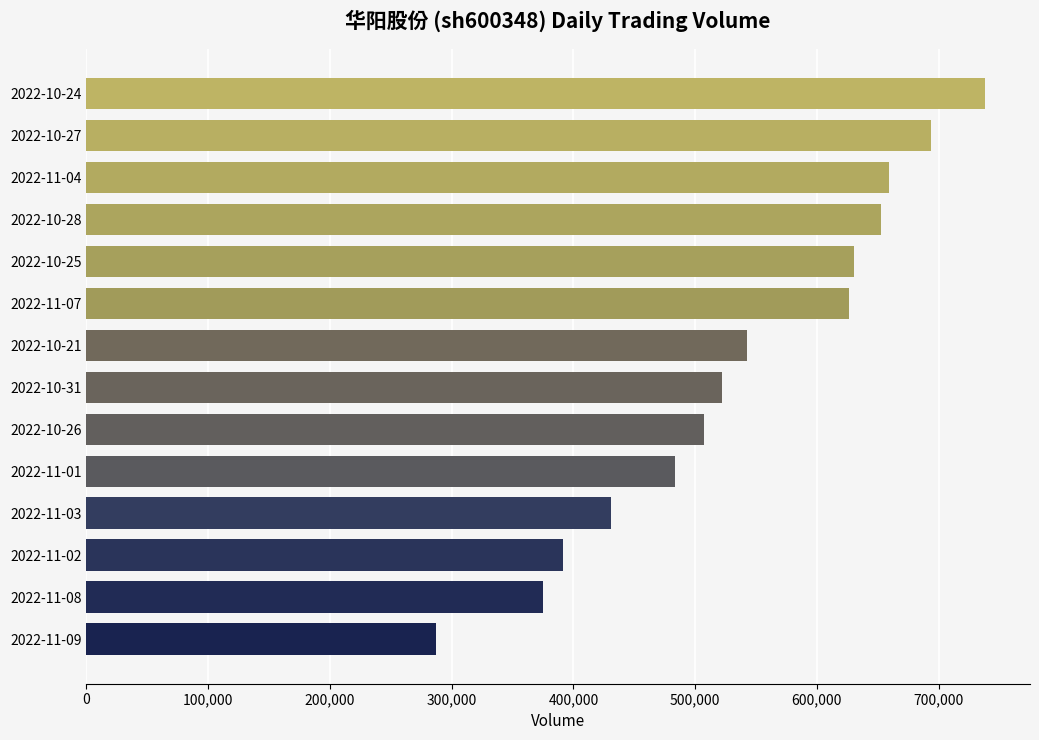

Is it true that the value at 2022-10-24 is 738121?

True